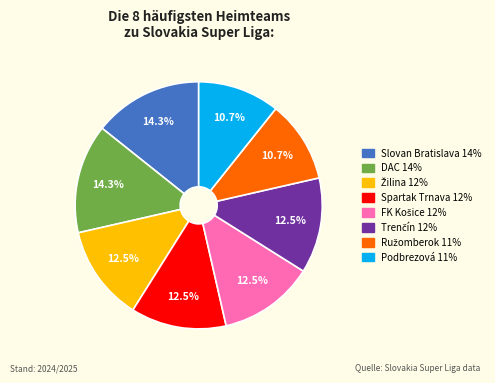

What percentage is the Slovan Bratislava slice, to the nearest percent?

14%